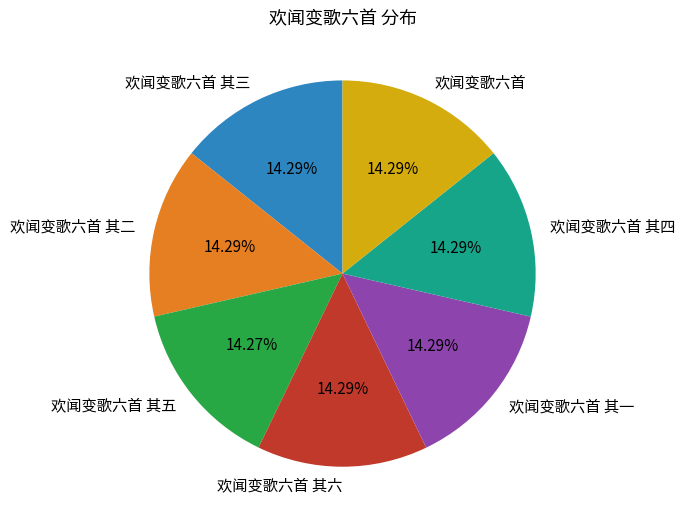

What is the ratio of the value at 欢闻变歌六首 其一 to the value at 欢闻变歌六首 其四?

1.0